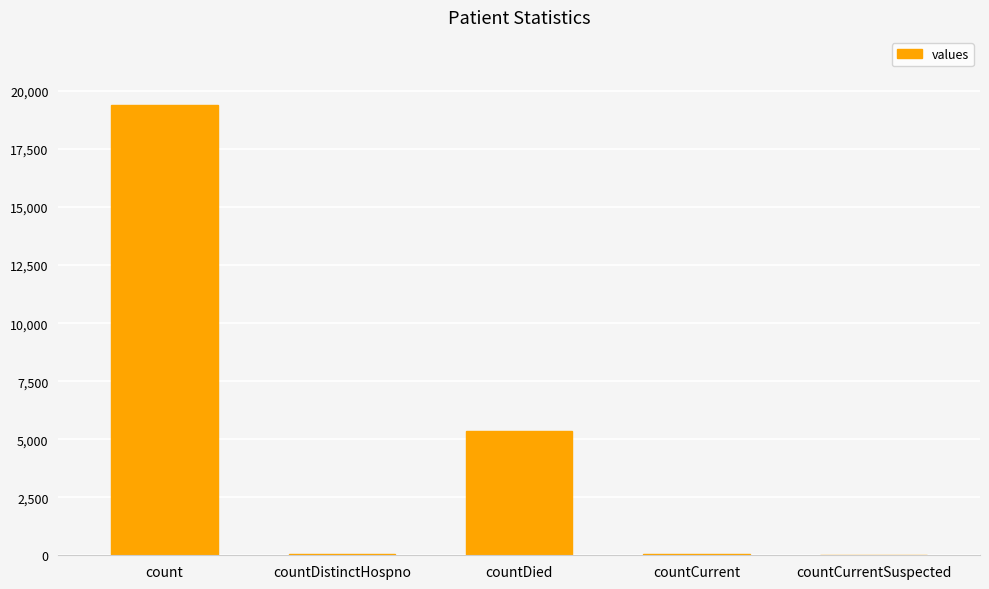

Which category has the highest value across all series?

count